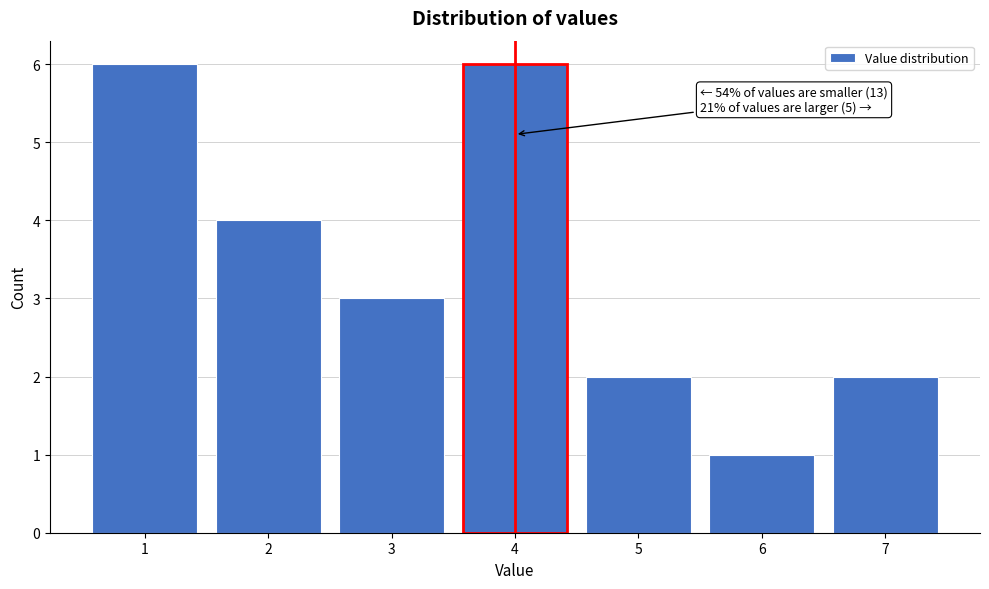

Reading right to left, transcribe all the data shown in this chart.

2	1	2	6	3	4	6